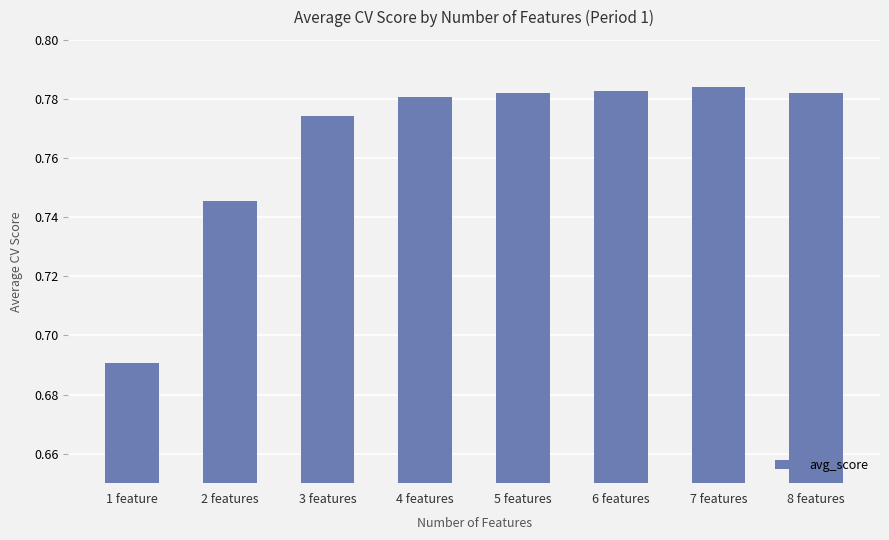

At which label is the value closest to 0?

1 feature